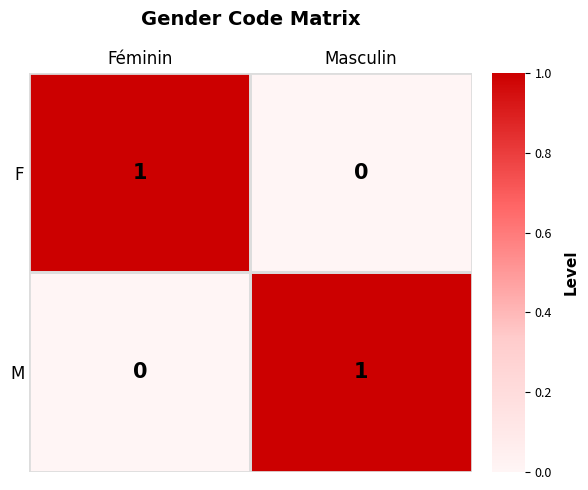

Count the number of categories in the chart.

2